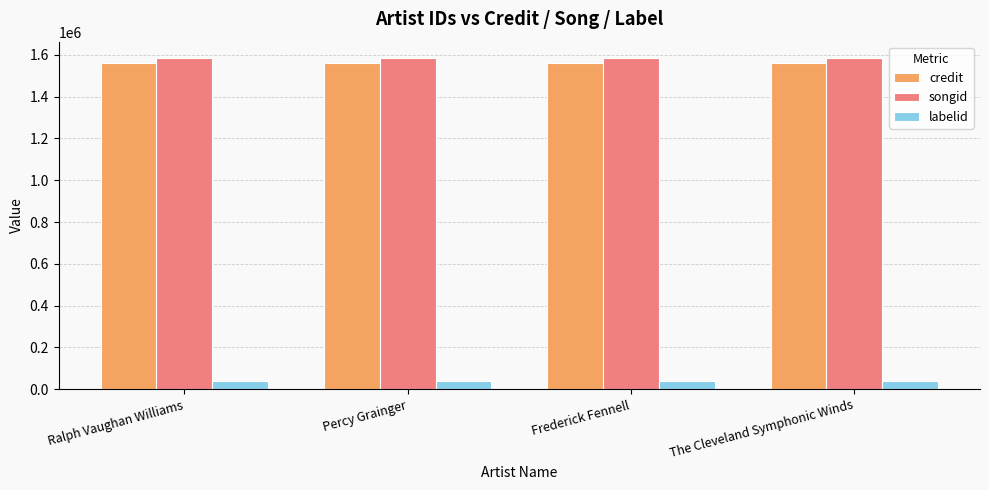

Rank the series by their maximum value, from lowest to highest.

labelid, credit, songid